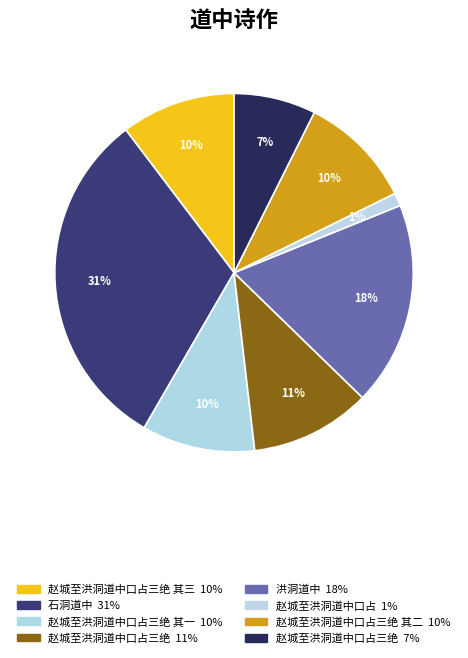

Count the number of slices in the pie.

8